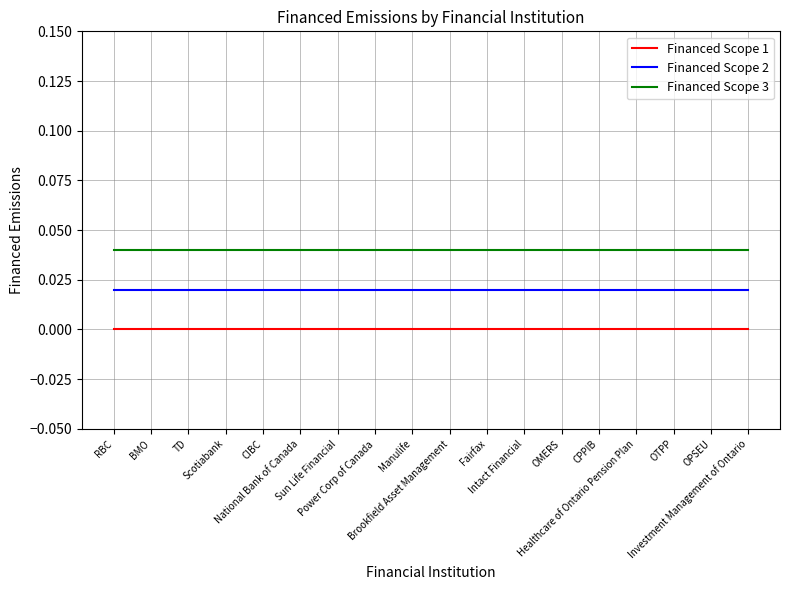

True or false: Financed Scope 2 and Financed Scope 1 intersect in this chart.

False